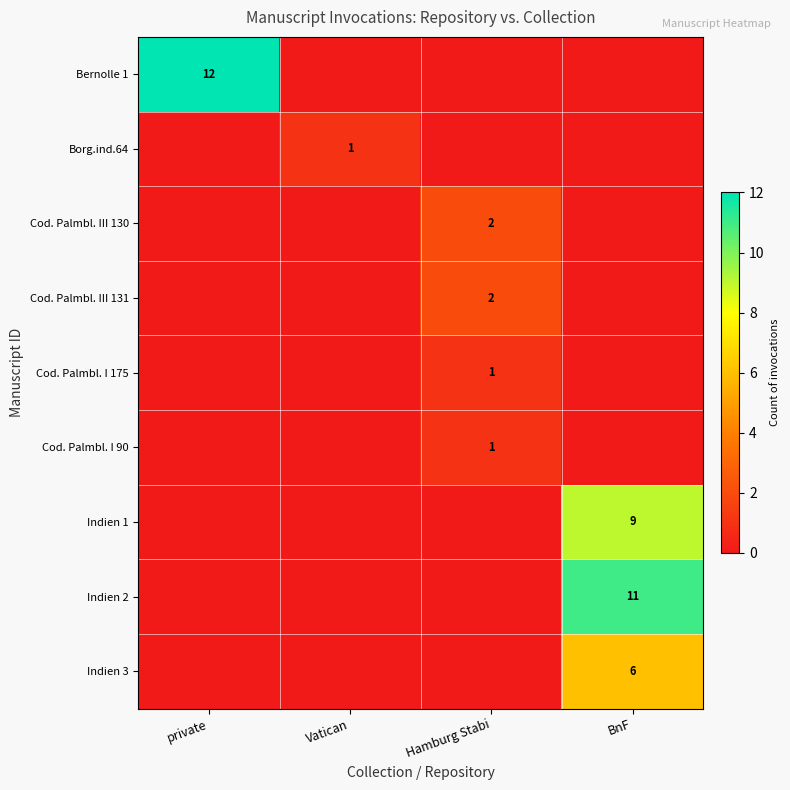

True or false: Indien 1 has a value of 16 at BnF.

False